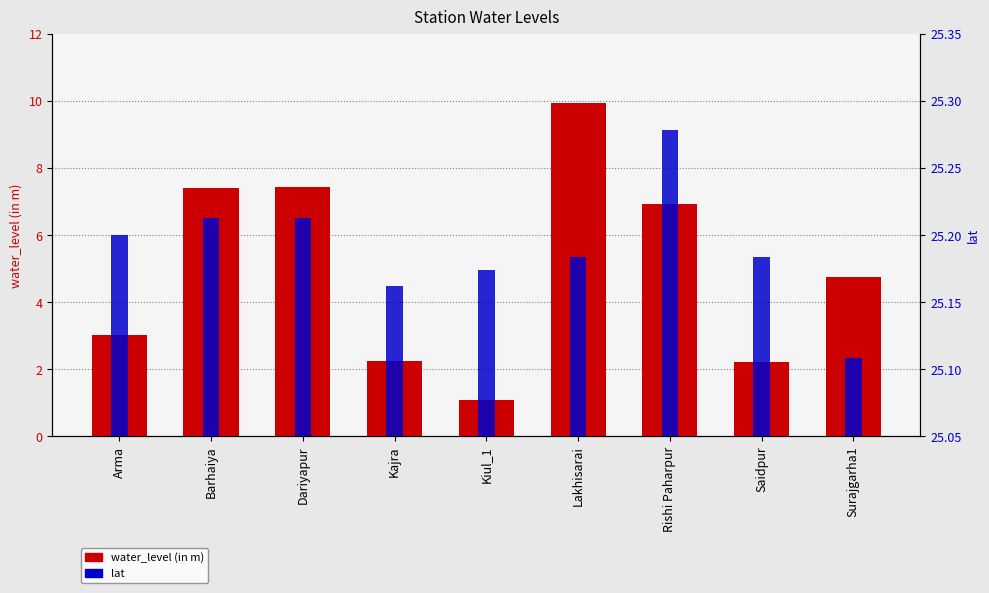

Which series has the largest range (max minus min)?

water_level (in m)